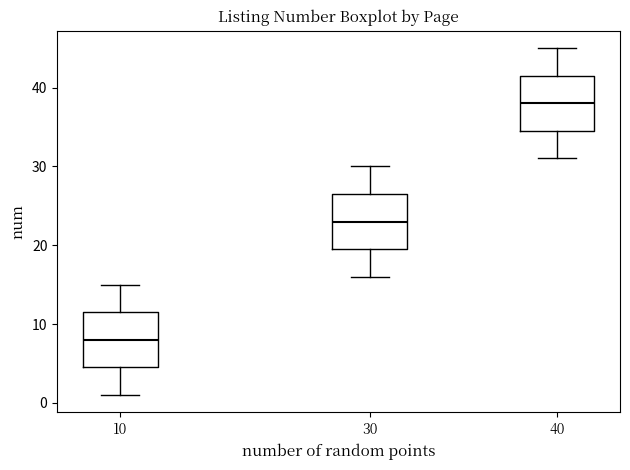

Where is the upper edge of the box at x = 30 on the y-axis? The values are not printed on the chart, so give them approximately, as read against the axis.

27